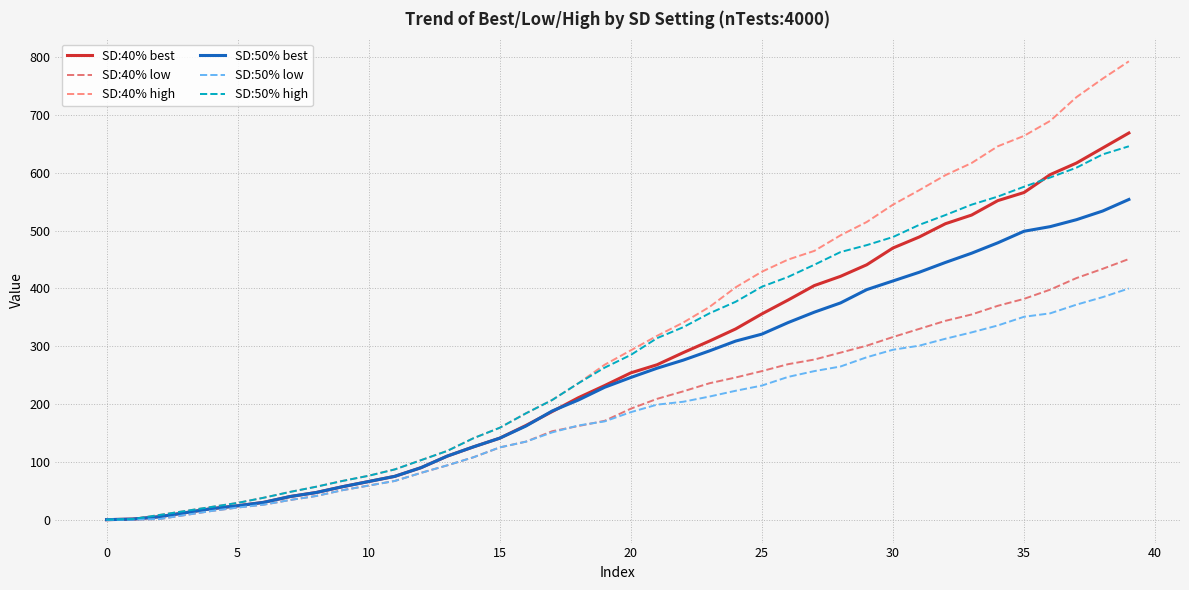

How many lines are shown in the chart?

6